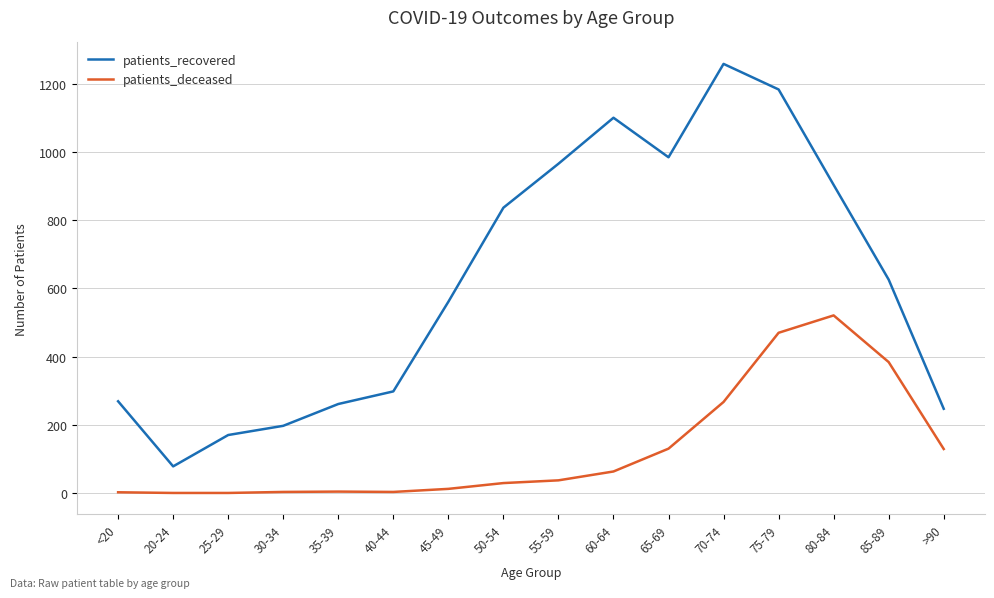

How many distinct data groups are displayed?

2